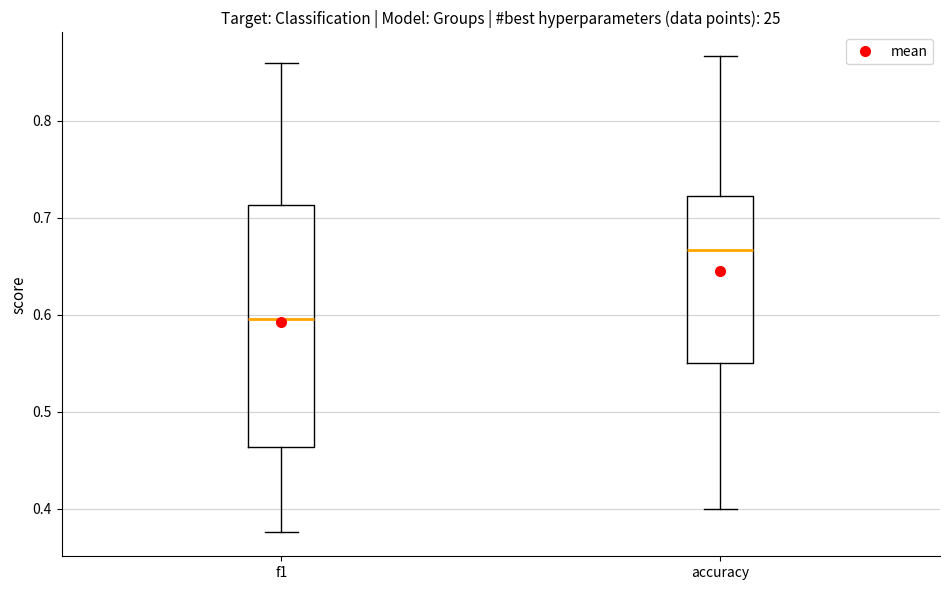

Which box has the lowest median line?

f1